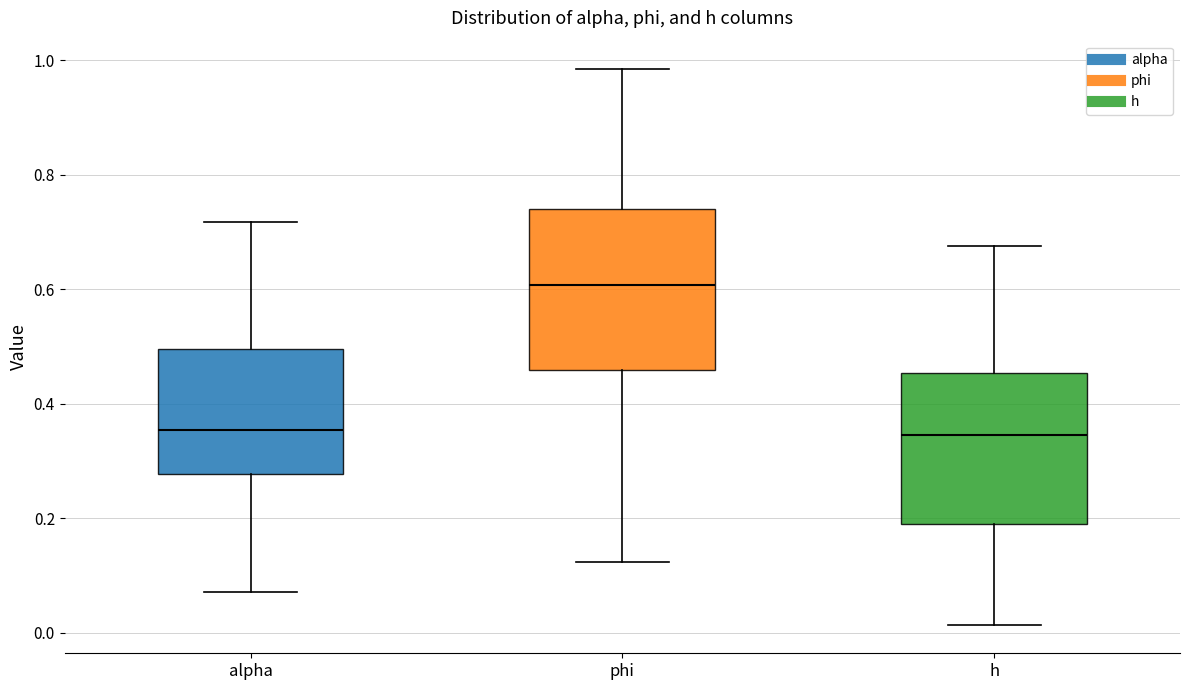

Reading left to right, read every box against the y-axis: the position of its median line, the range the box covers, and the ends of its whiskers. The values are not printed on the chart, so give them approximately, as read against the axis.

alpha: median 0.36, box 0.28 to 0.50, whiskers 0.08 to 0.72
phi: median 0.60, box 0.46 to 0.74, whiskers 0.12 to 0.98
h: median 0.34, box 0.18 to 0.46, whiskers 0.02 to 0.68